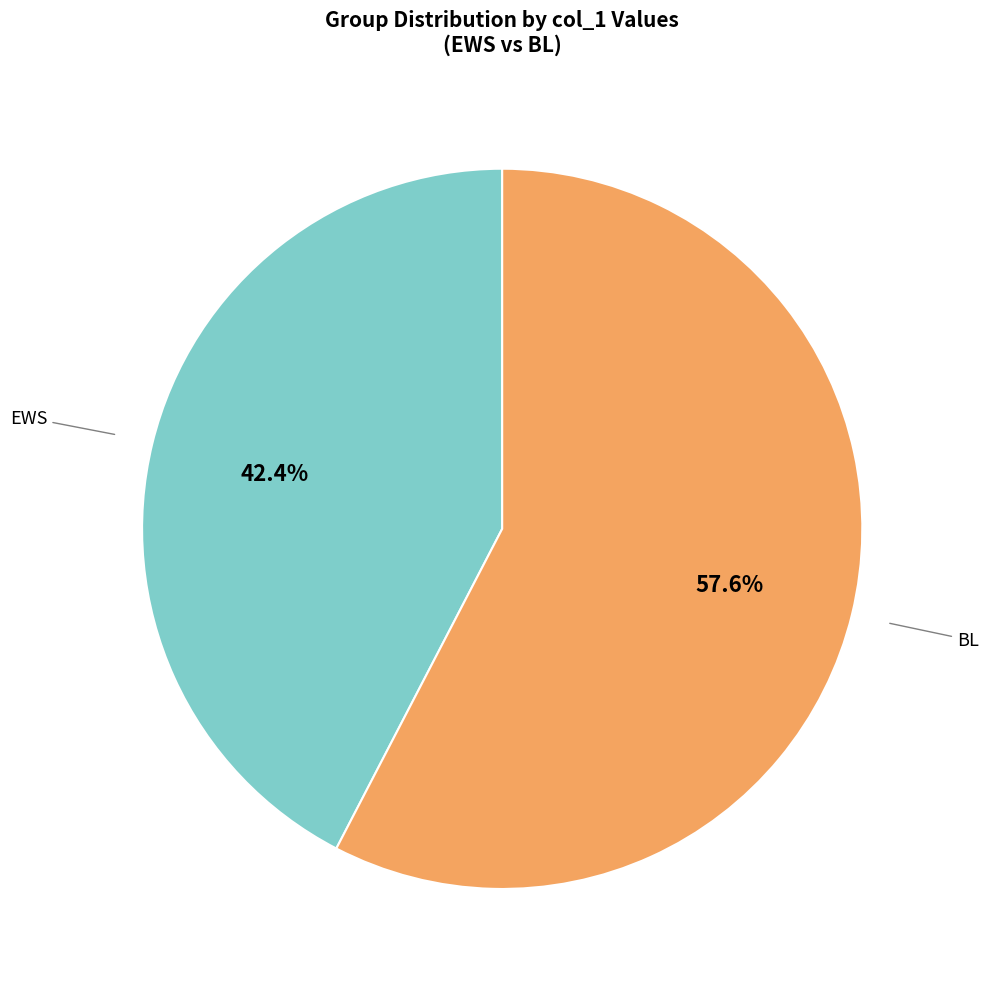

True or false: EWS accounts for 42% of the total.

True